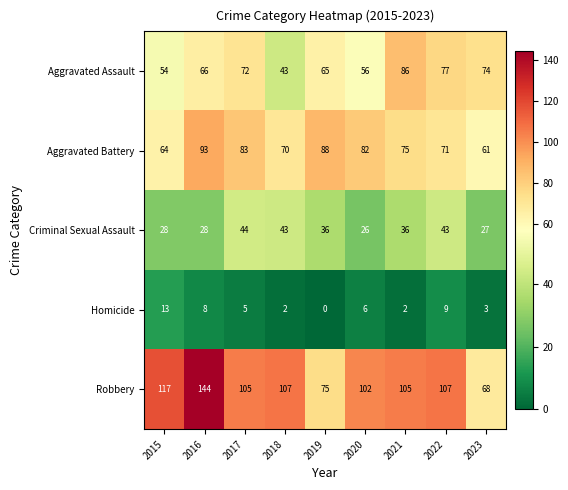

Which series has the largest total across all categories?

Robbery